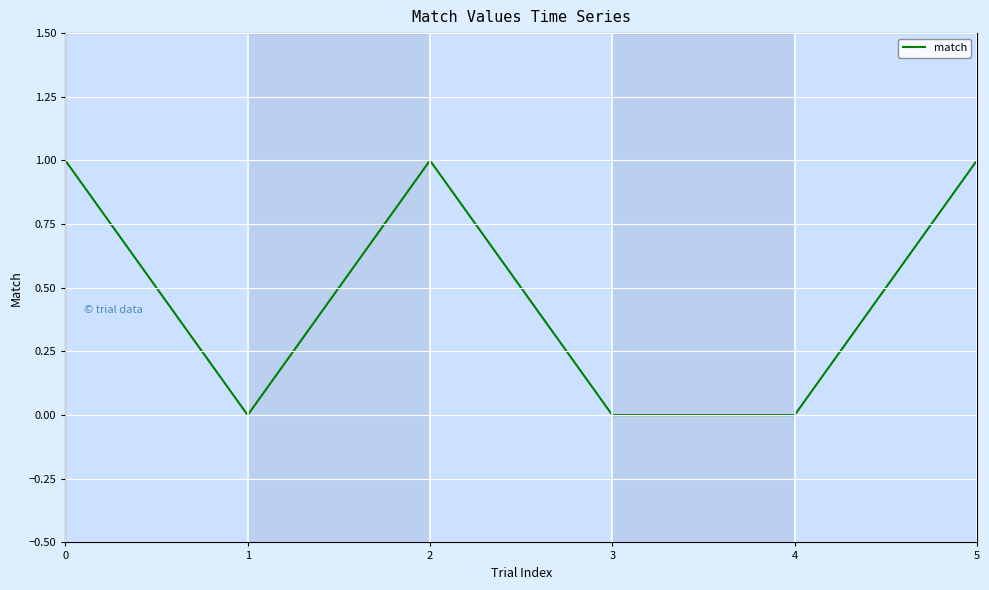

Where is the first local minimum?

1